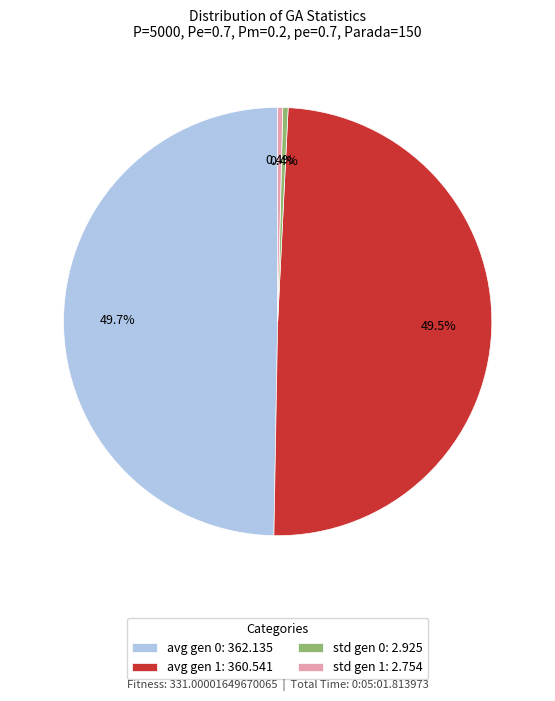

To the nearest percent, what is the difference between the largest and smallest slice percentages?

49%